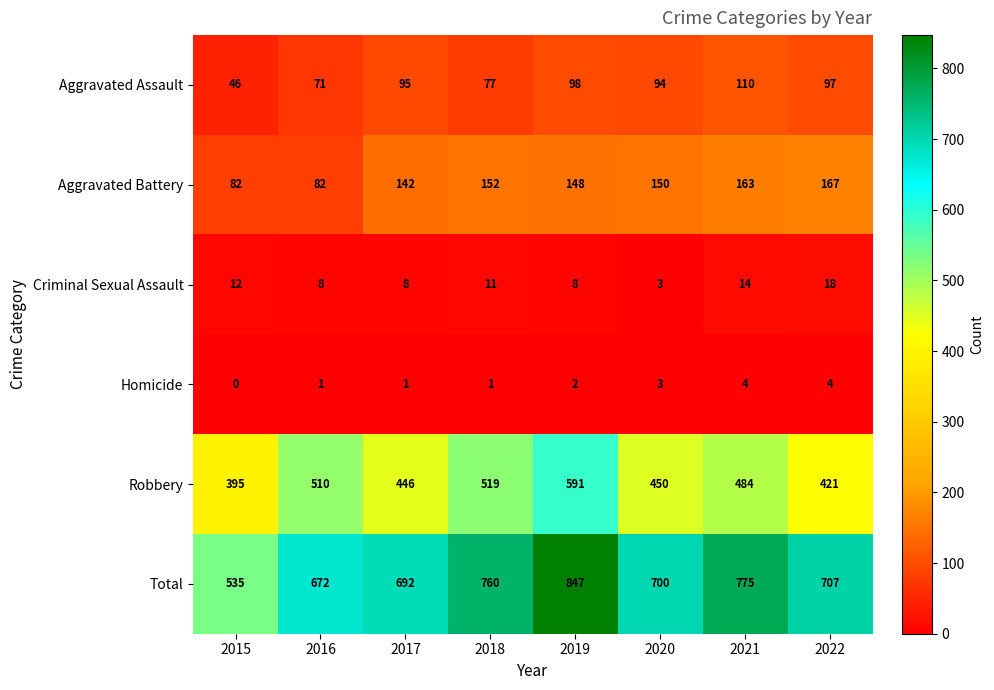

List the series in order of their peak value, lowest first.

Homicide, Criminal Sexual Assault, Aggravated Assault, Aggravated Battery, Robbery, Total